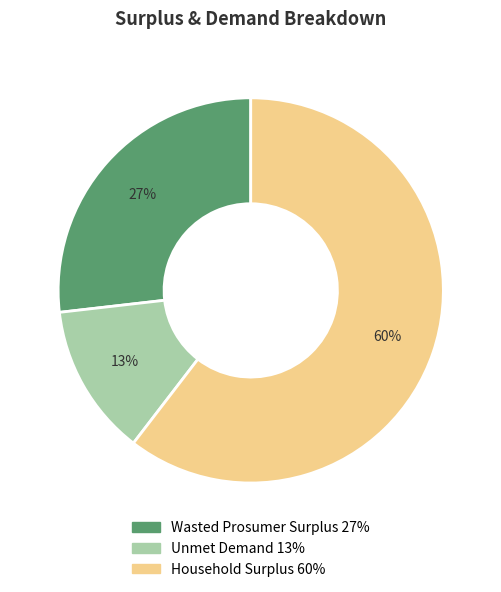

To the nearest percent, what percentage of the pie is Household Surplus?

60%